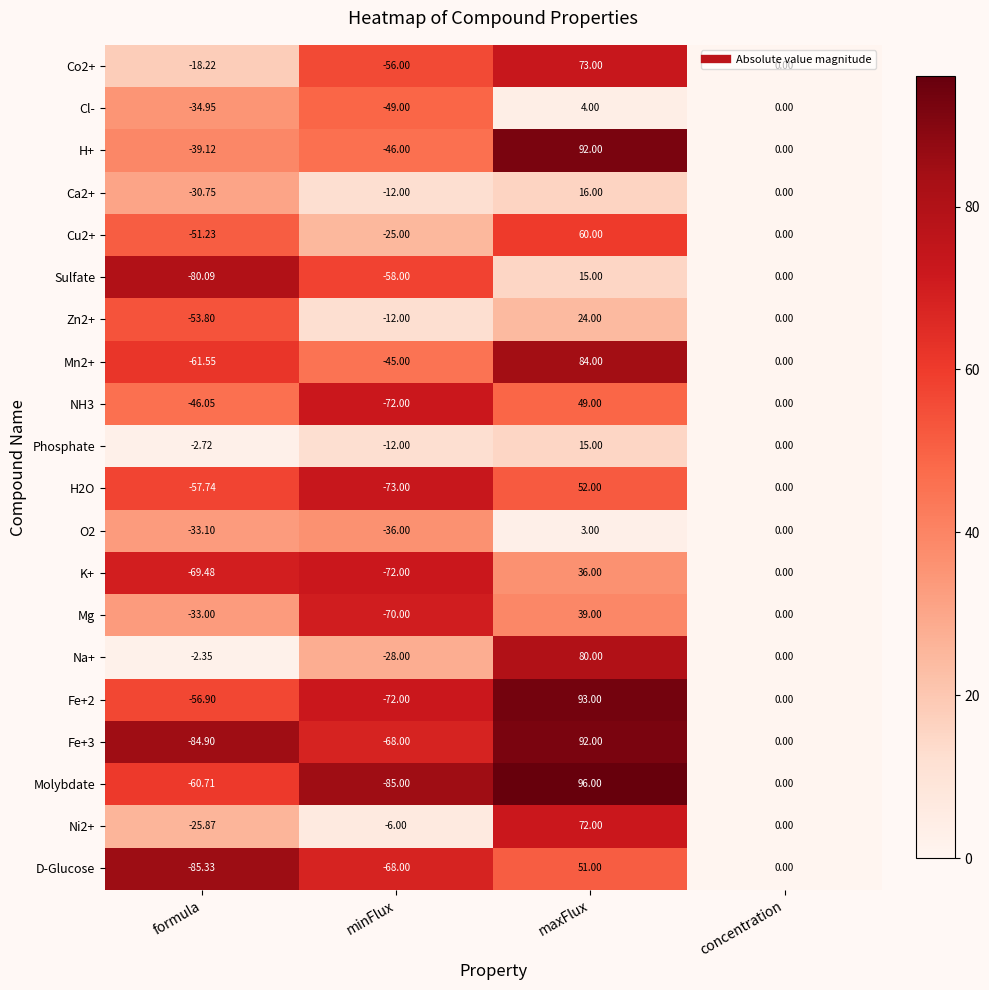

List the labels in order of H+ value, smallest first.

minFlux, formula, concentration, maxFlux